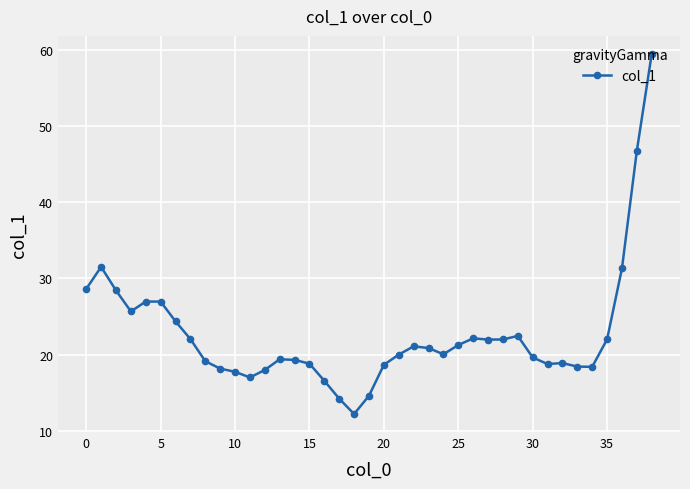

What is the difference between the maximum and second lowest values?

45.2